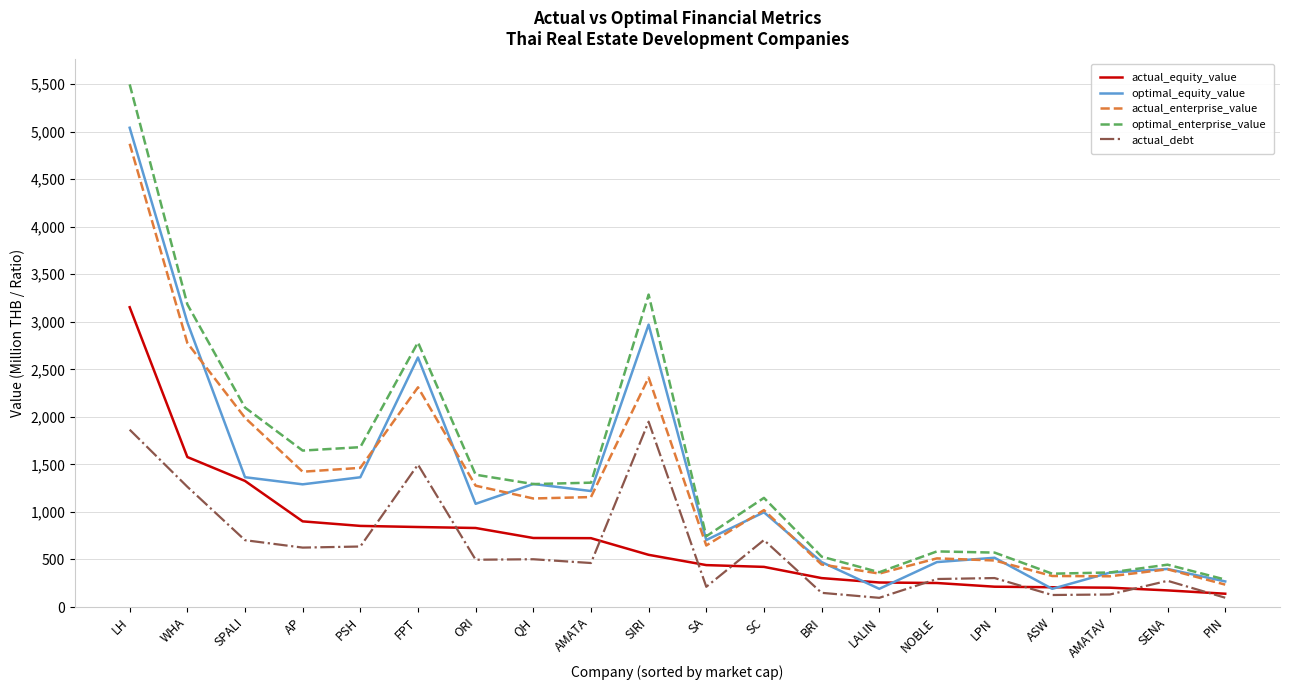

True or false: optimal_enterprise_value and actual_equity_value cross at least once.

False